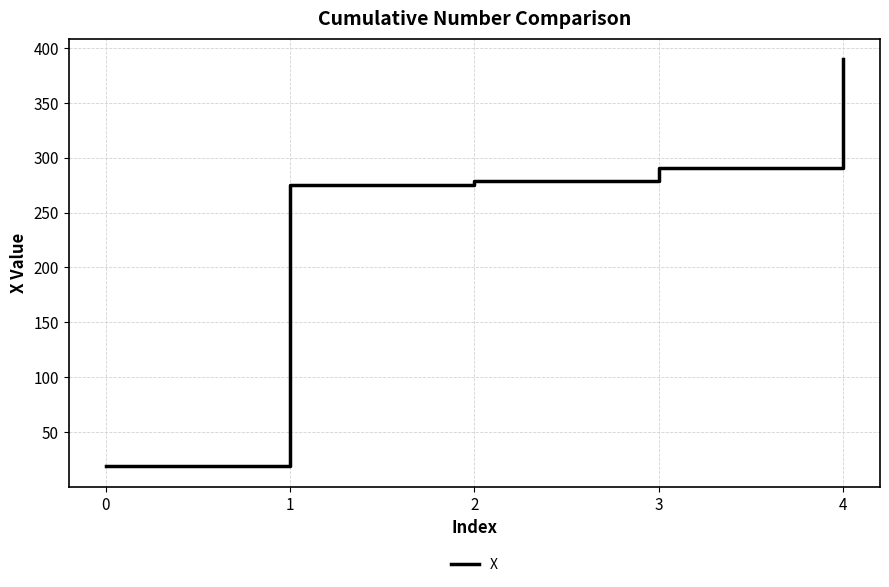

What is the greatest value displayed?

390.0